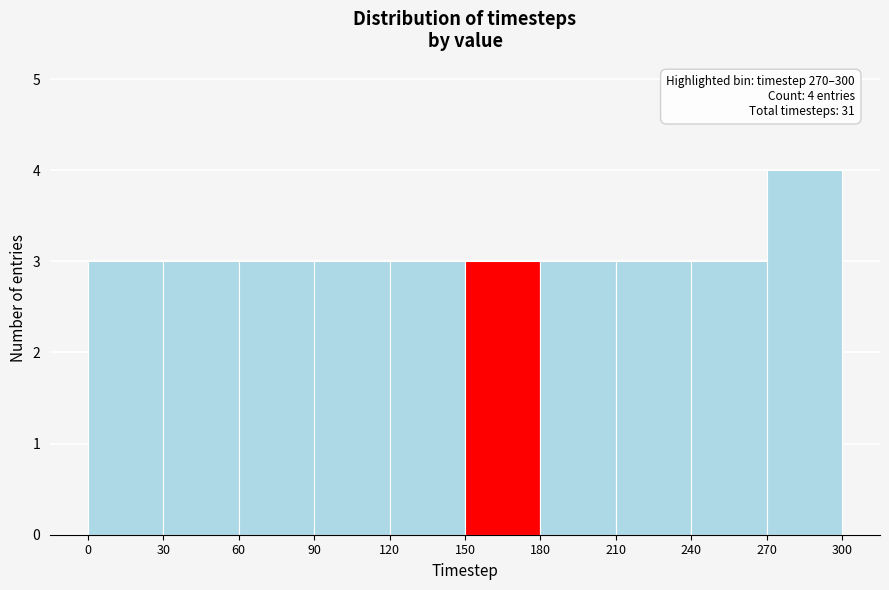

Which range on the x-axis has the tallest bar?

270 to 300